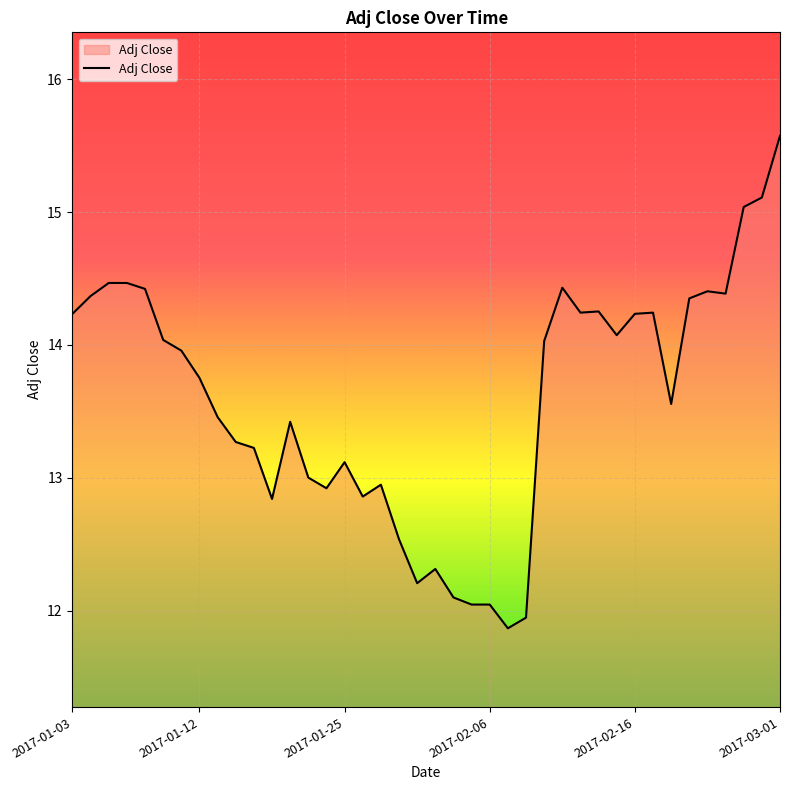

What is the minimum value shown in the chart?

11.9